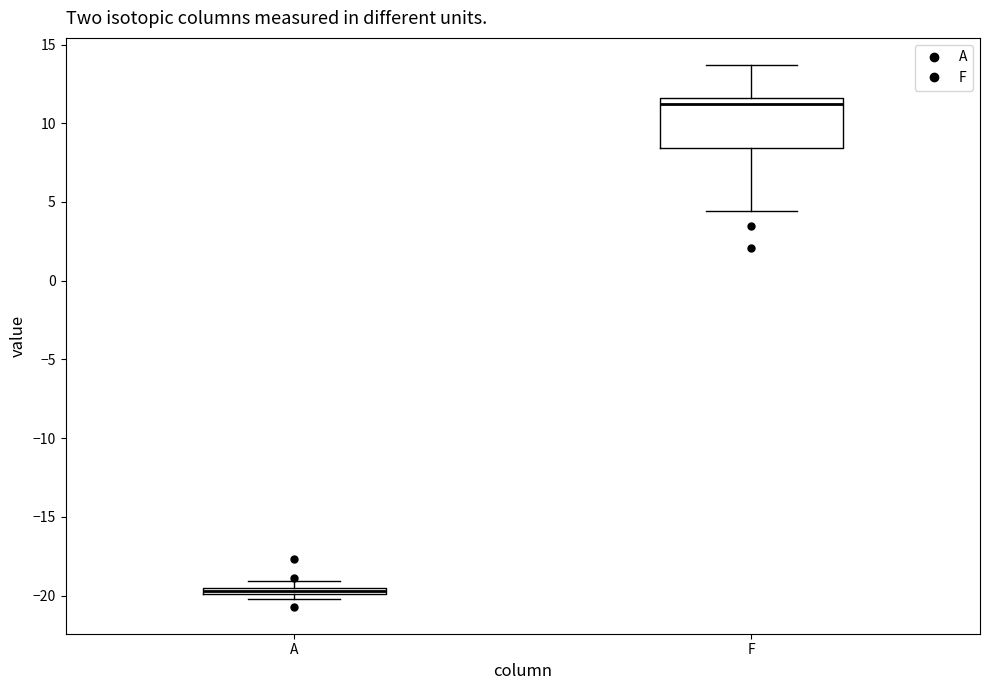

Which box has the highest median line?

F